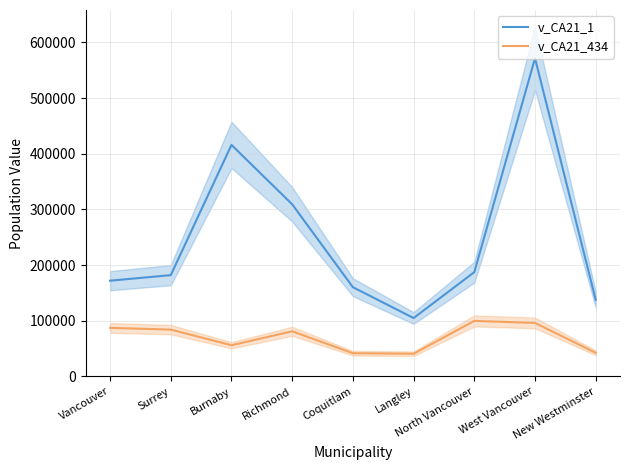

Which series has the largest total across all categories?

v_CA21_1